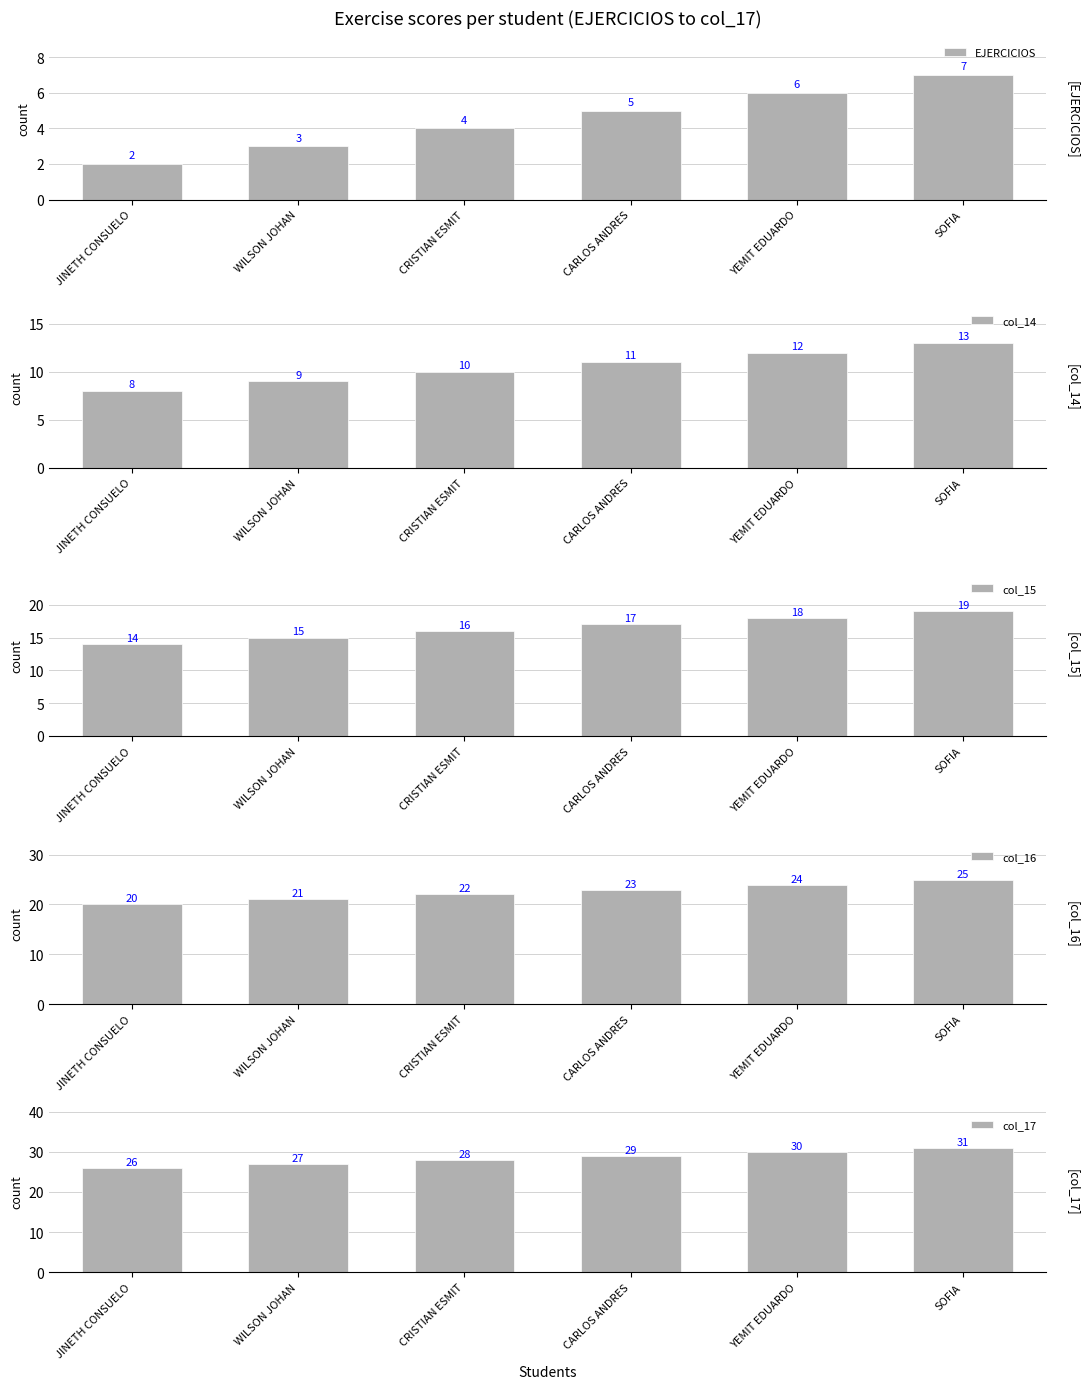

At which category does the chart reach its peak across all series?

SOFIA